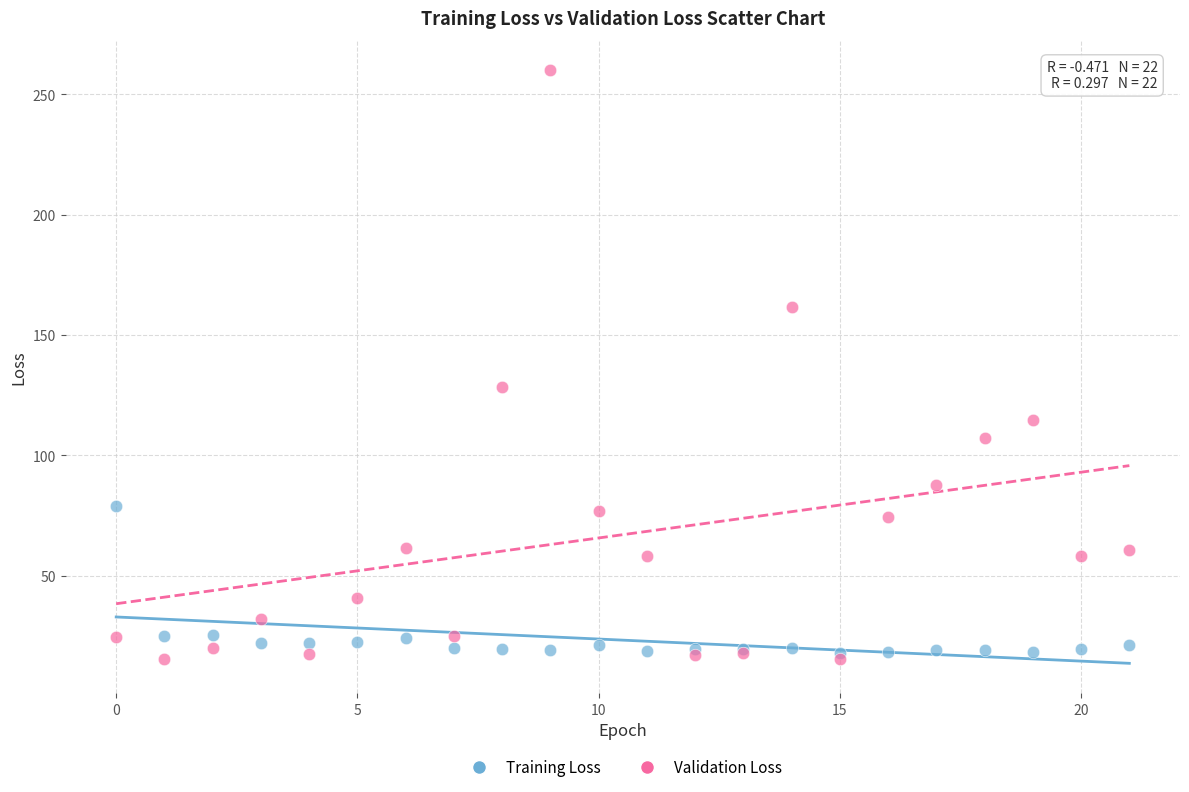

Which series reaches the maximum Y coordinate?

Validation Loss